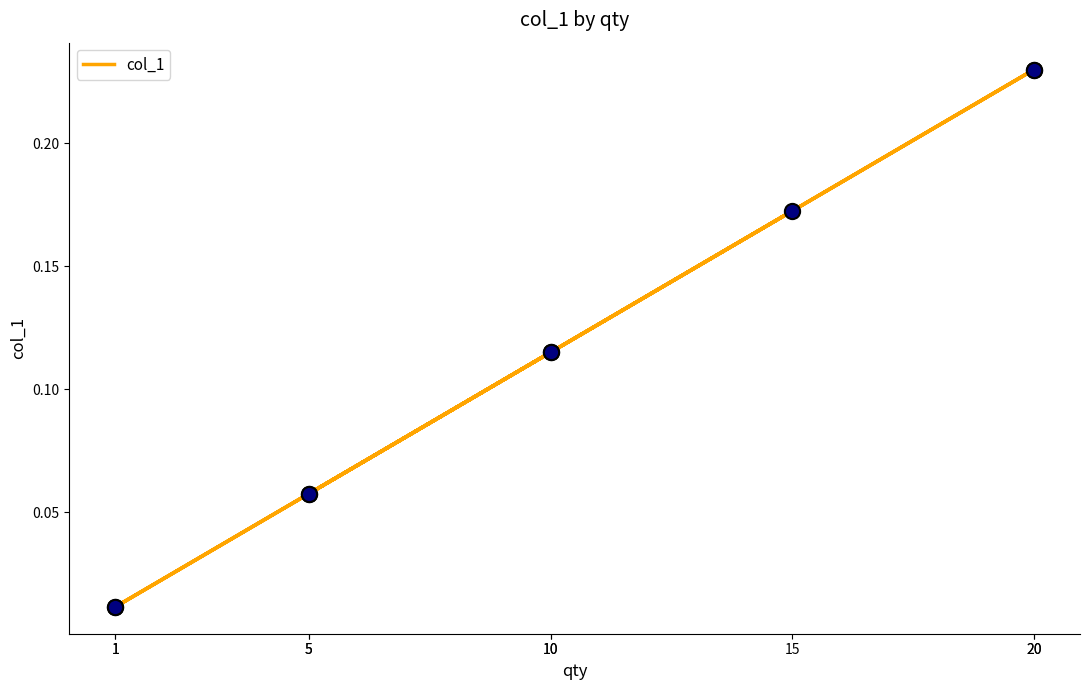

Which has a higher value, 5 or 1?

5